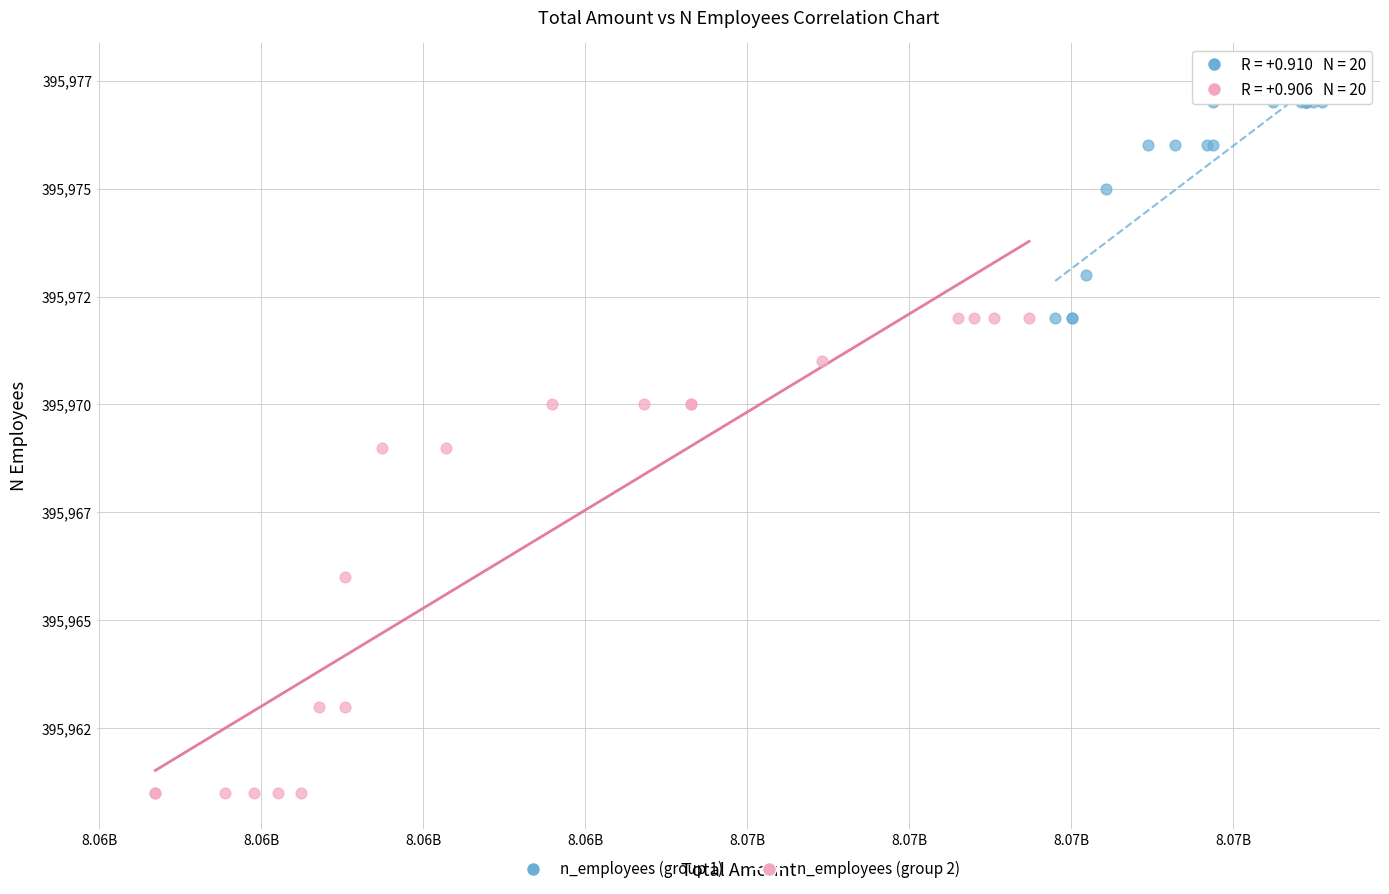

Which series has the widest spread of Y values?

n_employees (group 2)